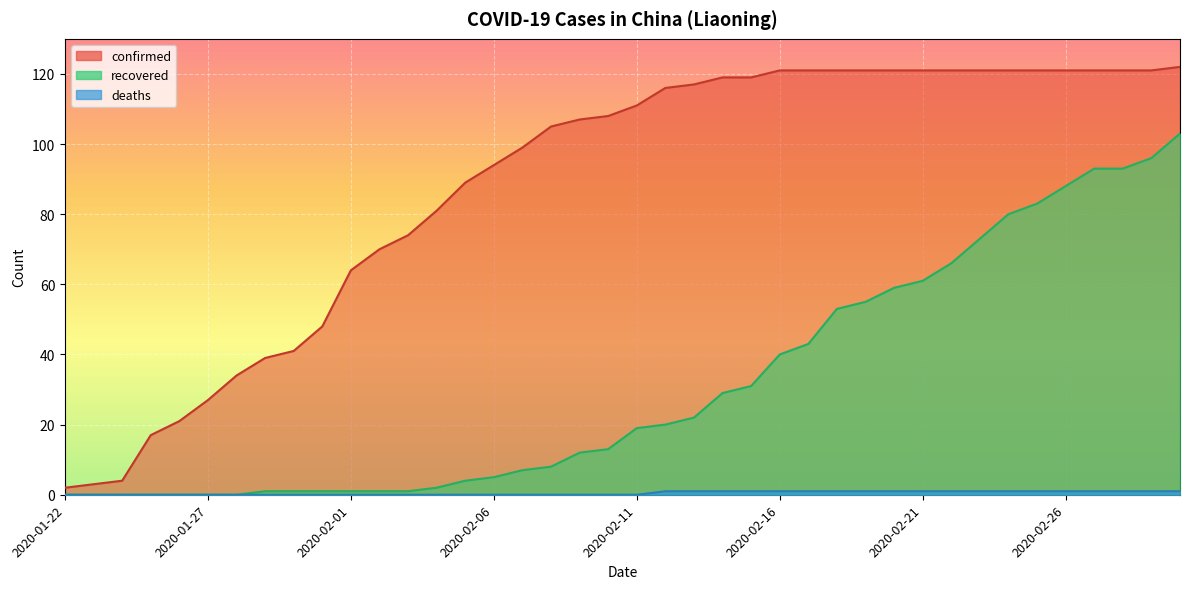

Does the chart display data point markers on the line(s)?

No